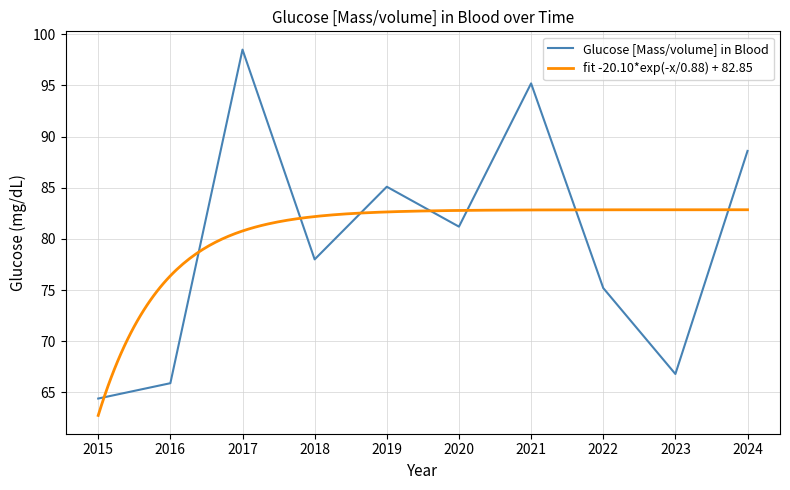

The value at 2022 is 104.3. True or false?

False